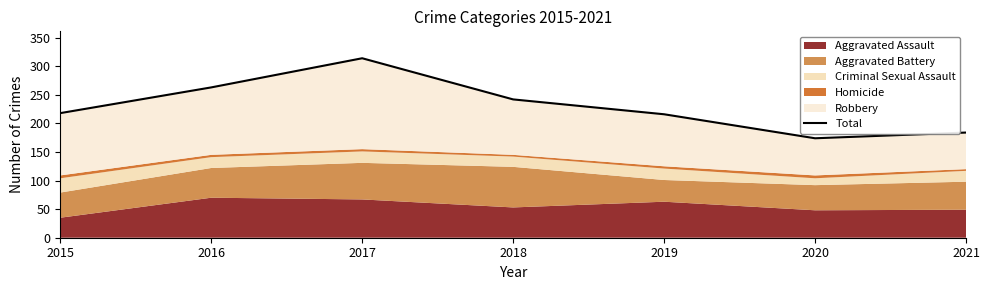

Where is the data nearest to the value 244?

2018